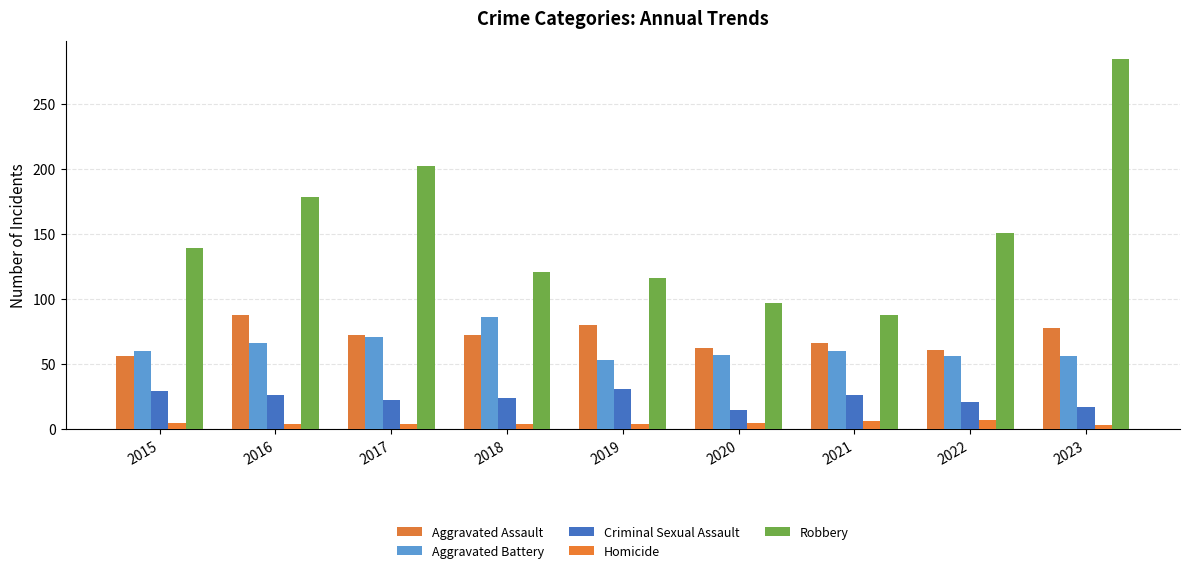

What is the minimum value shown in the chart?

3